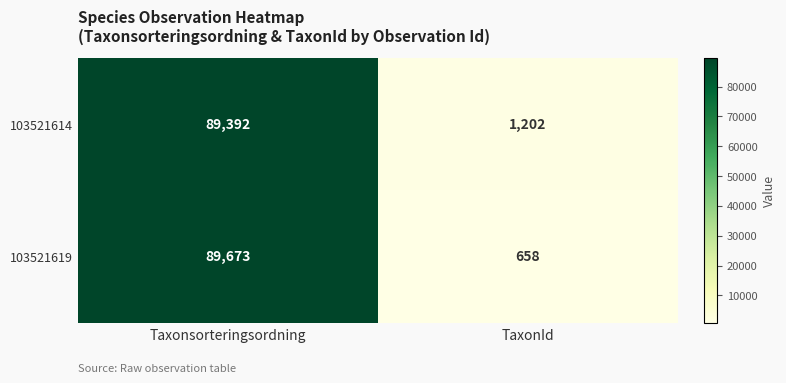

At which category does the chart reach its peak across all series?

Taxonsorteringsordning